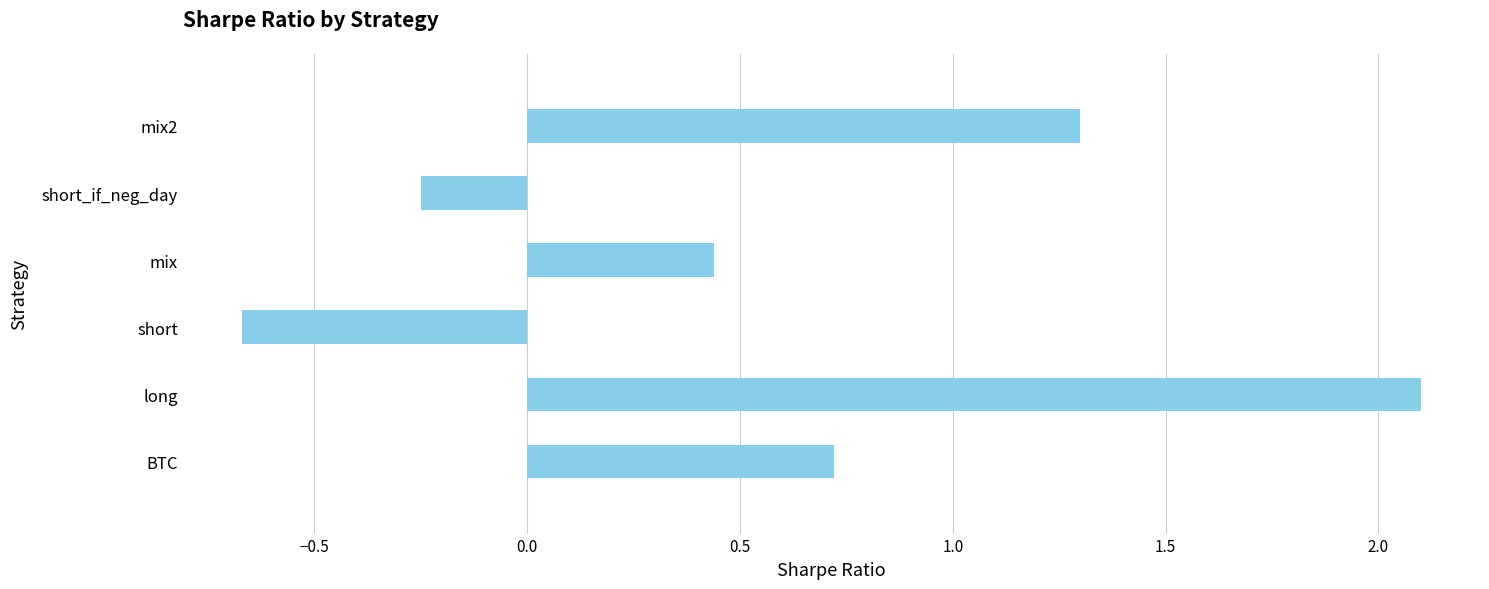

How many data points are above 0?

4